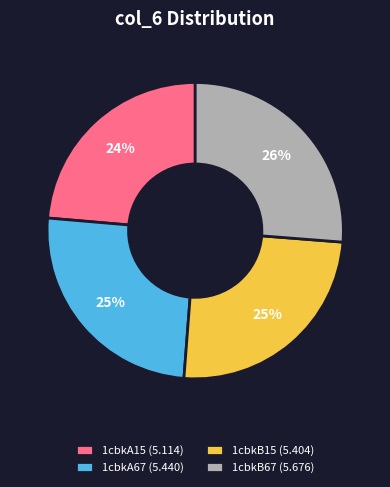

Between 1cbkB15 and 1cbkA15, which is larger?

1cbkB15